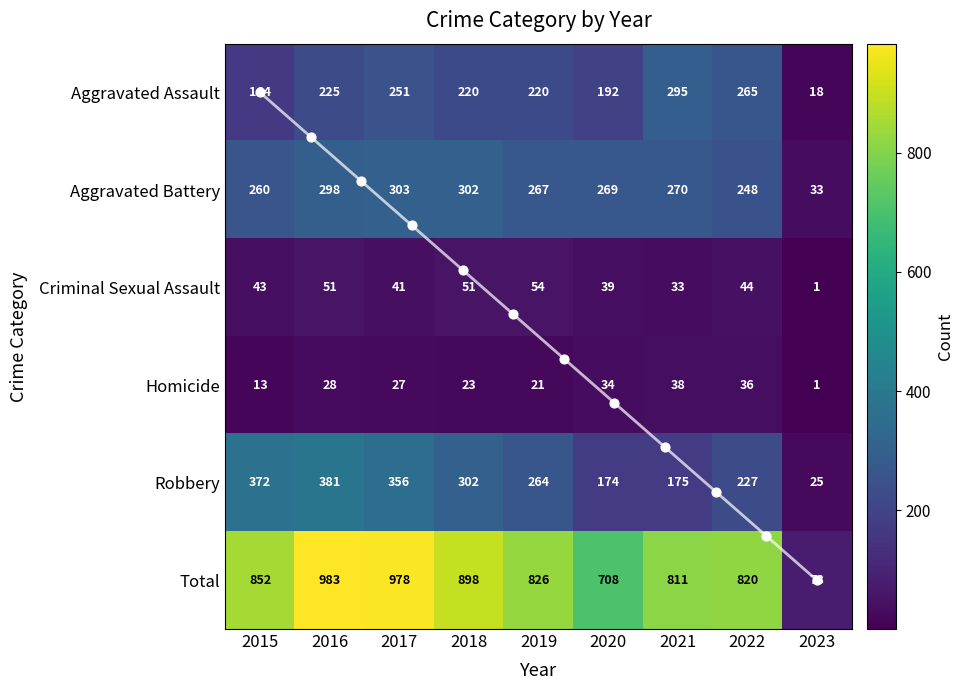

True or false: Total has a value of 1328 at 2015.

False